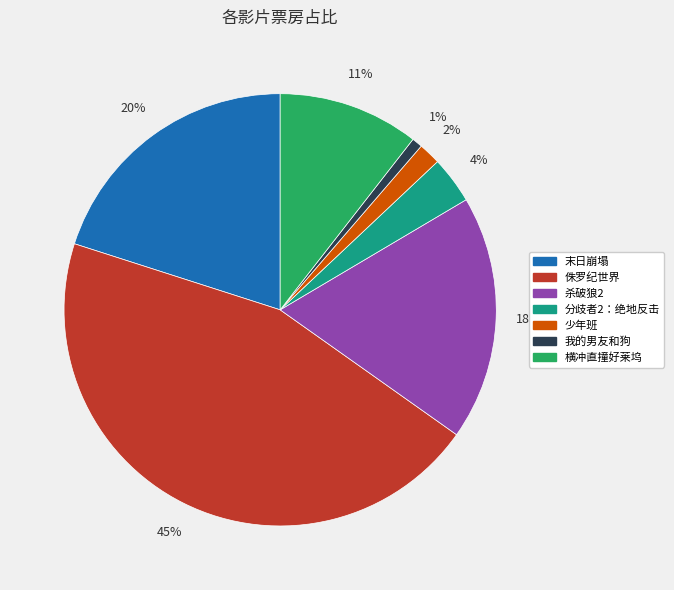

Between 杀破狼2 and 分歧者2：绝地反击, which is larger?

杀破狼2